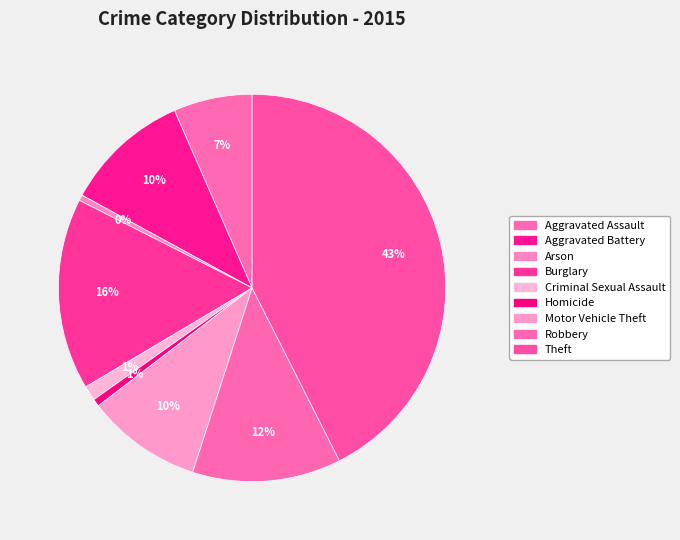

To the nearest percent, what is the difference between the Criminal Sexual Assault and Arson slice percentages?

1%